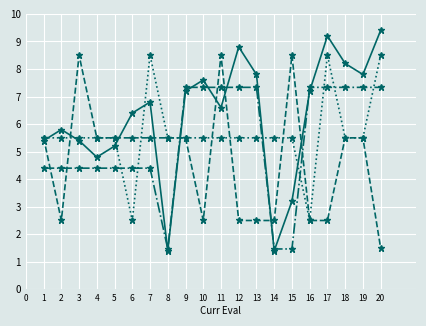

What is the smallest value displayed?

1.4